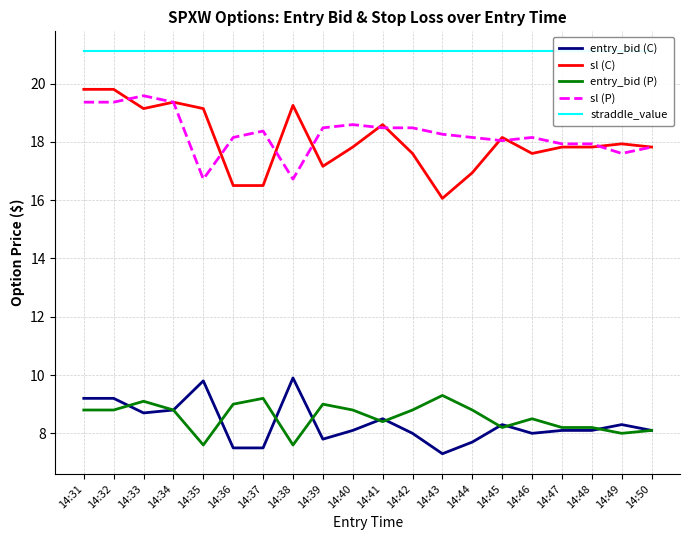

At which label is entry_bid (P) closest to 8?

14:49